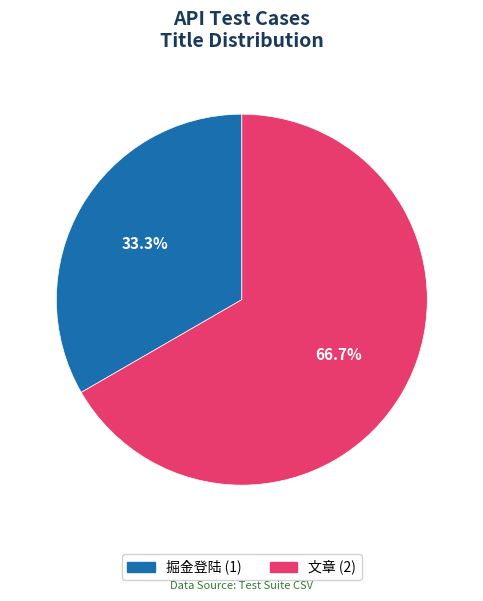

Which category has the biggest portion of the pie?

文章